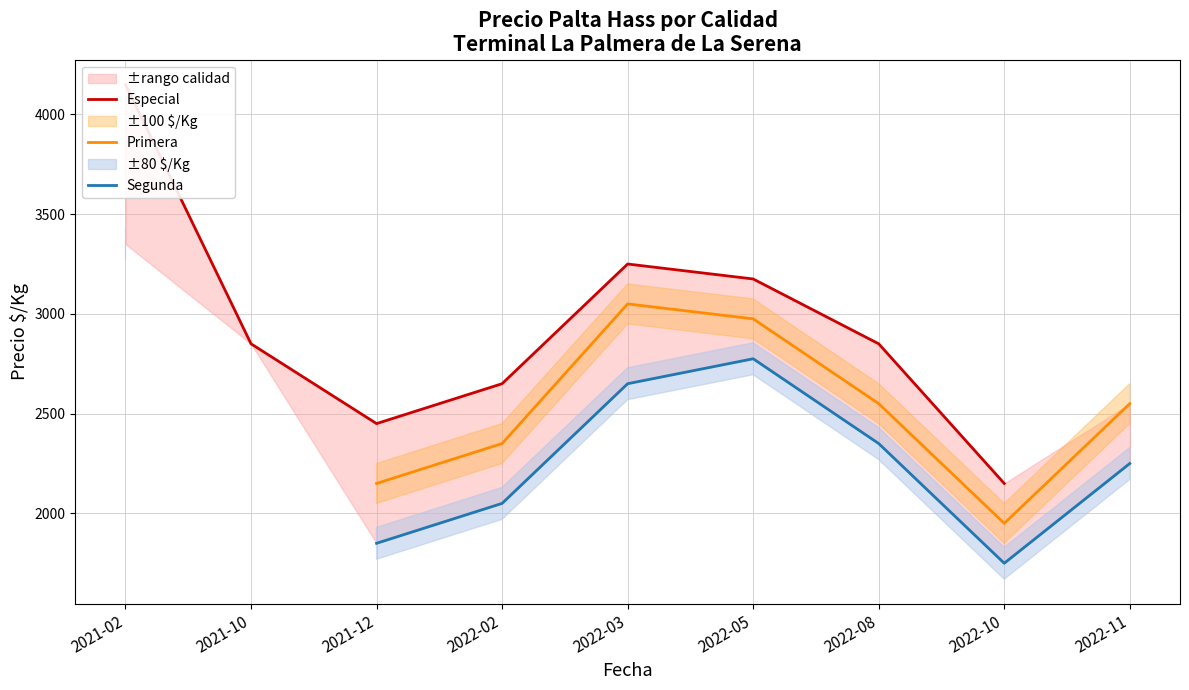

Is the value of Segunda at 2022-11 greater than the value of Especial at 2022-02?

No